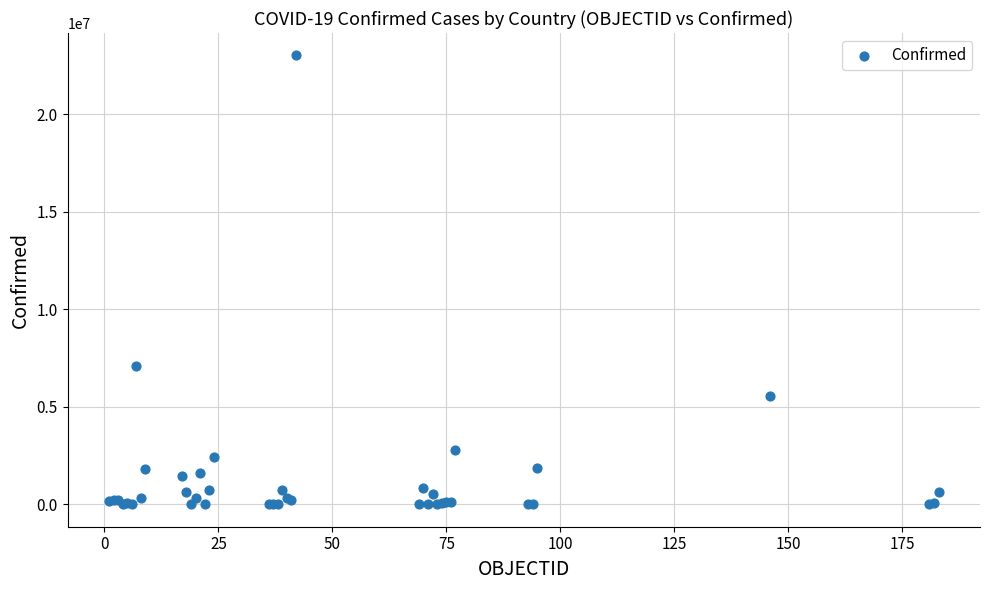

What Y value in the scatter plot is closest to 11509098?

7094865